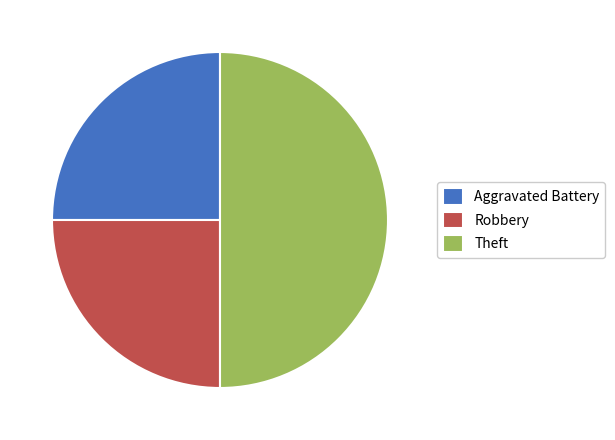

Count the number of slices in the pie.

3